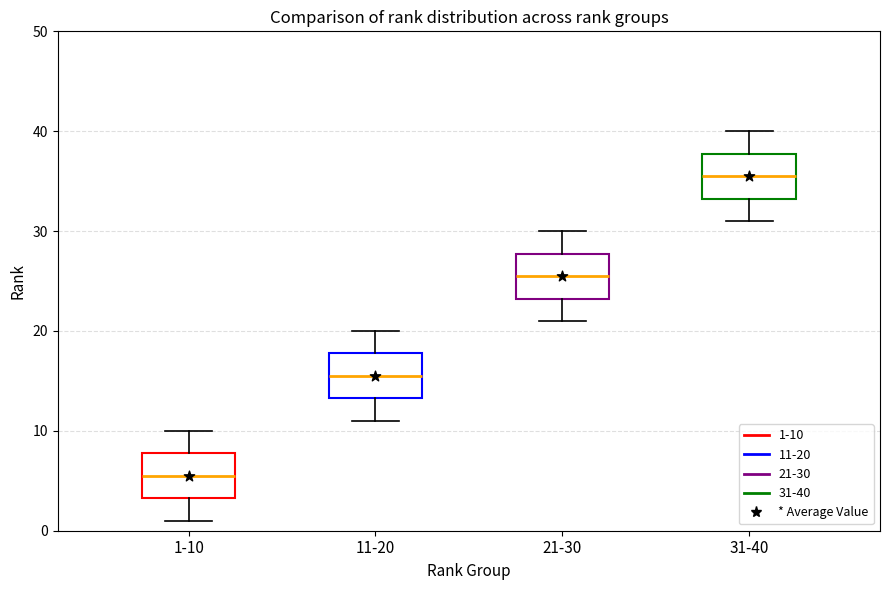

Which box's median line is the highest?

31-40